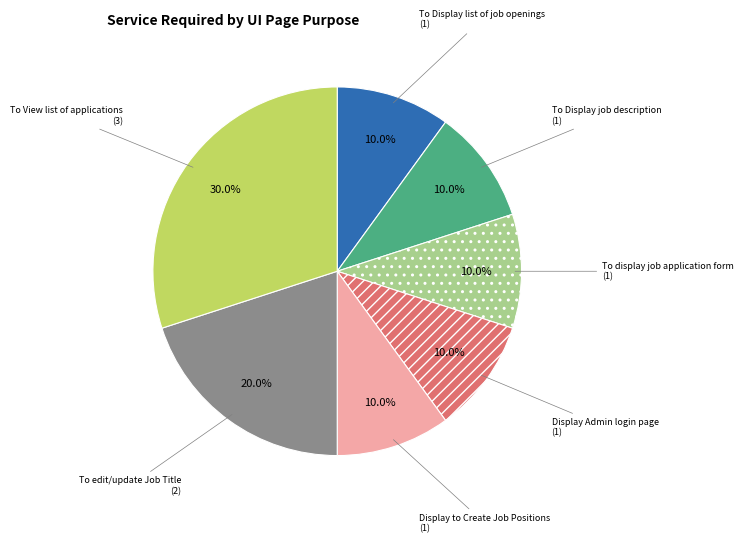

Does any single category account for the majority?

No